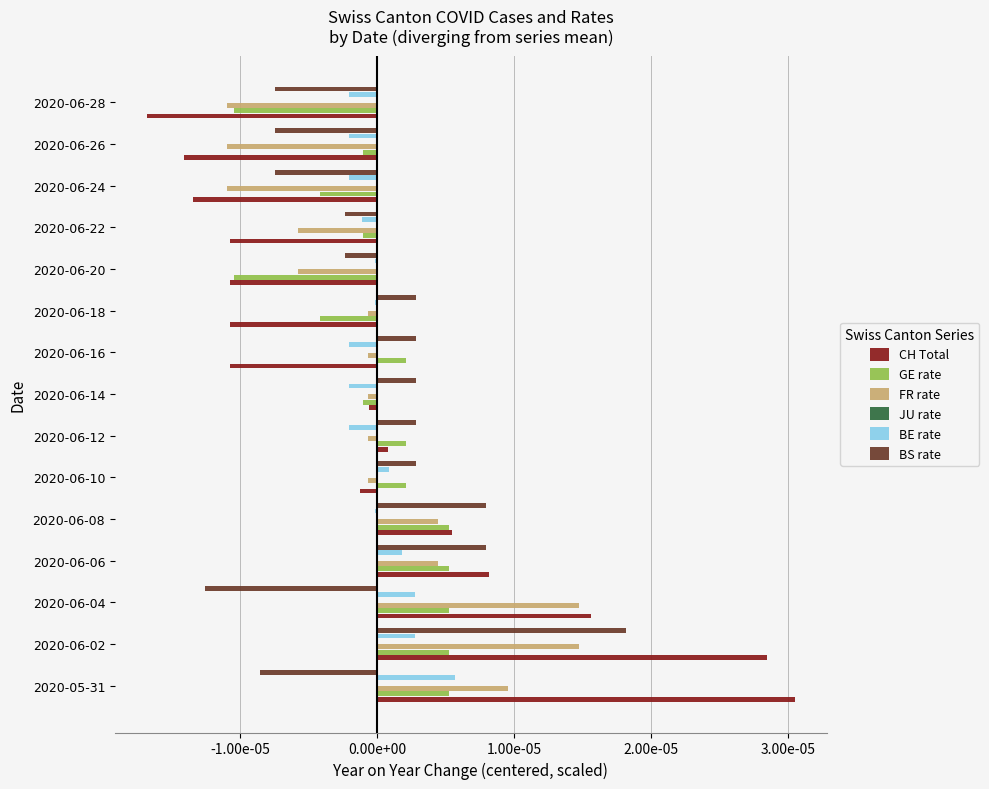

The value of BS rate at 2020-06-08 is 0.0. True or false?

False